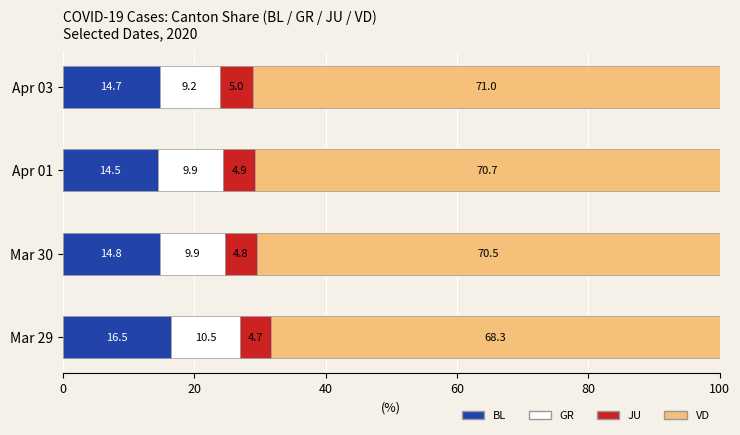

What are all the series names shown in the legend?

BL, GR, JU, VD